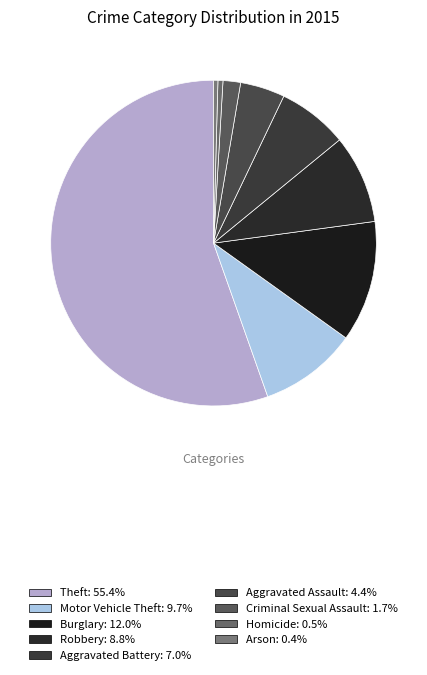

How many segments does this pie chart have?

9